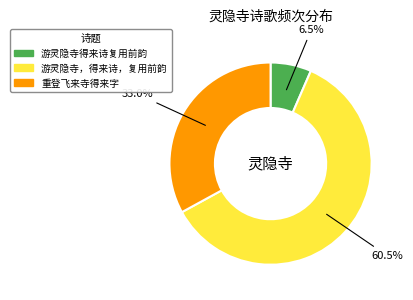

Does any single category account for the majority?

Yes